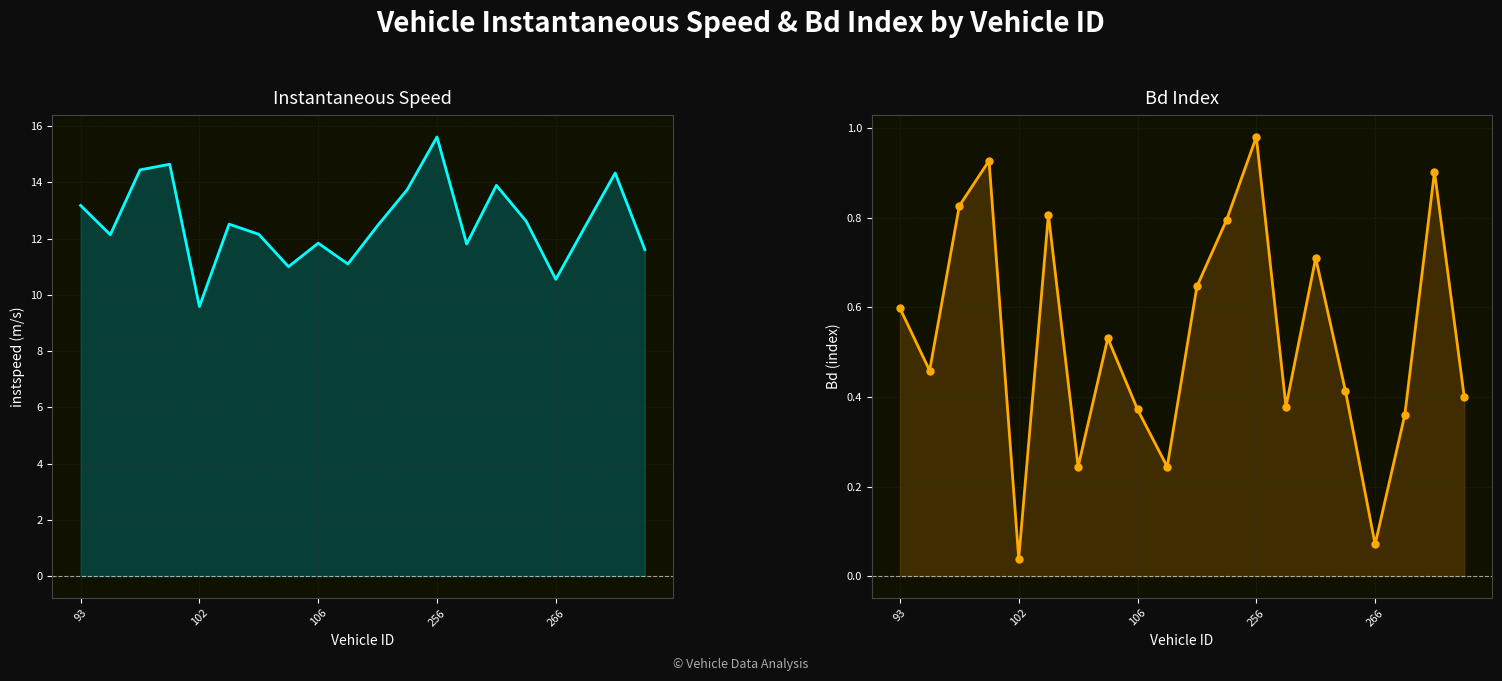

What is the value of the instspeed point at the 13th from the left?

15.6